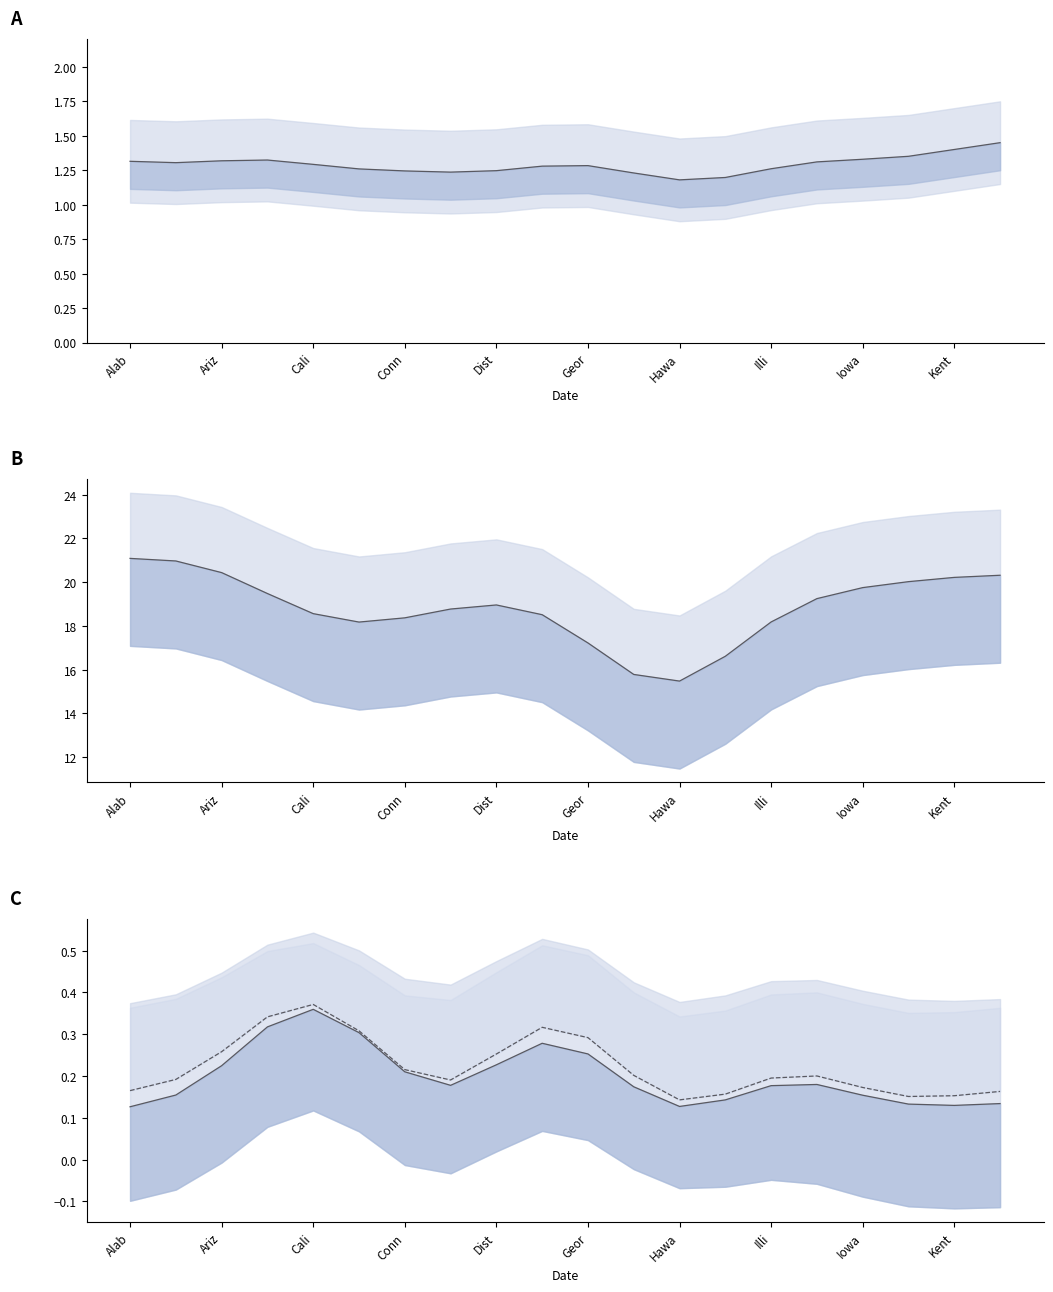

What is the maximum value for Deaths_norm?

0.4